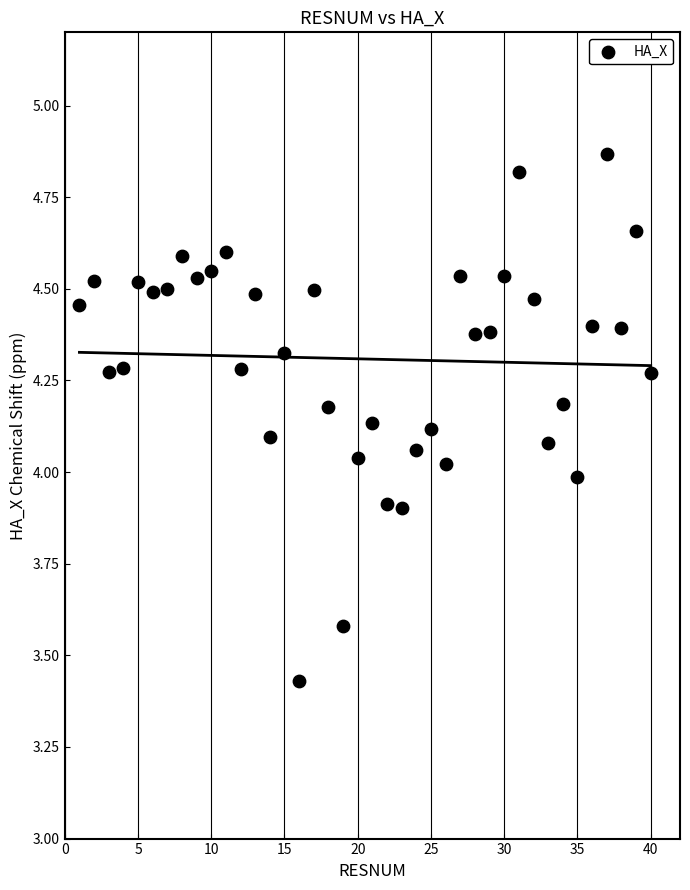

What is the range of X values (max minus min)?

39.0